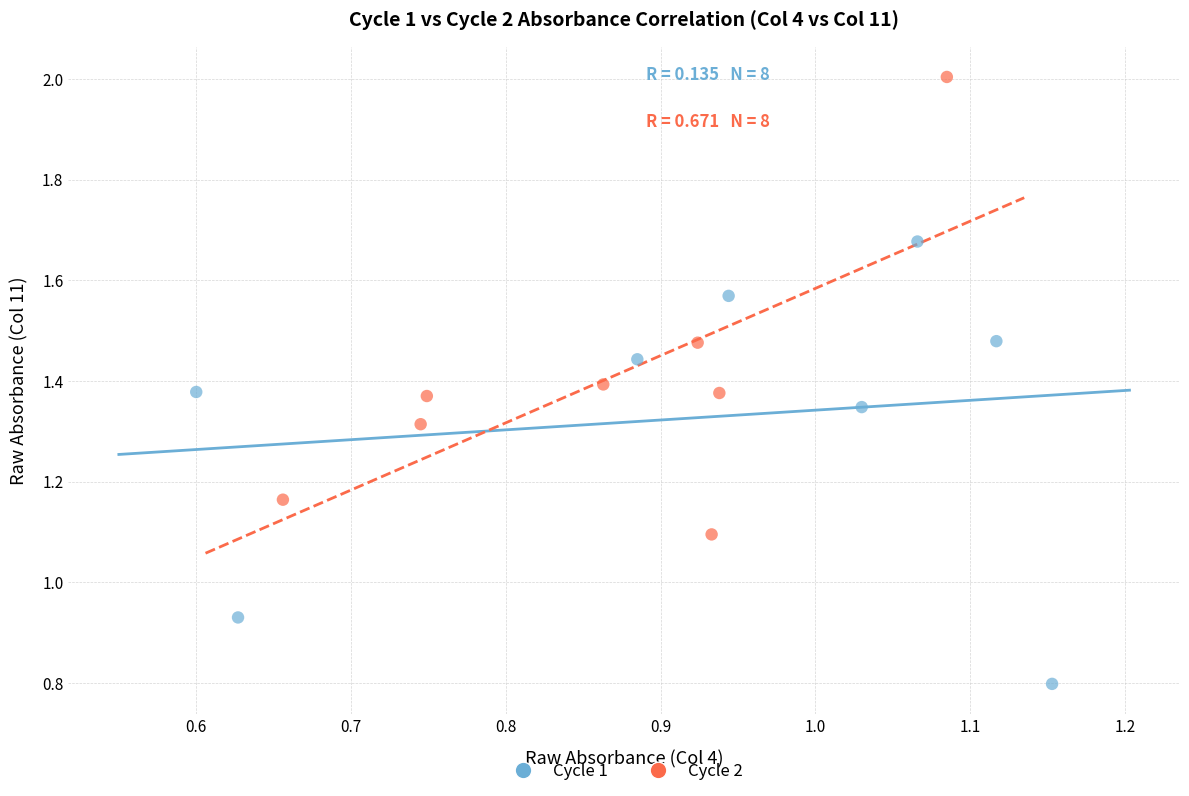

Which series has the widest spread of Y values?

Cycle 2